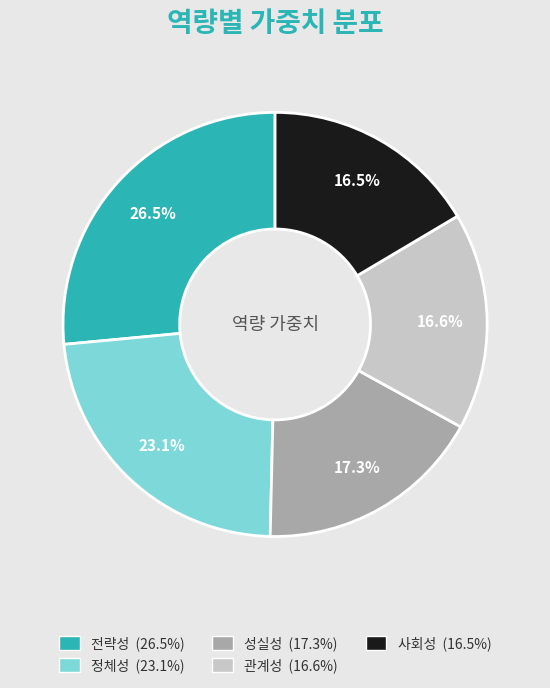

Does 성실성 account for over 50% of the chart?

No